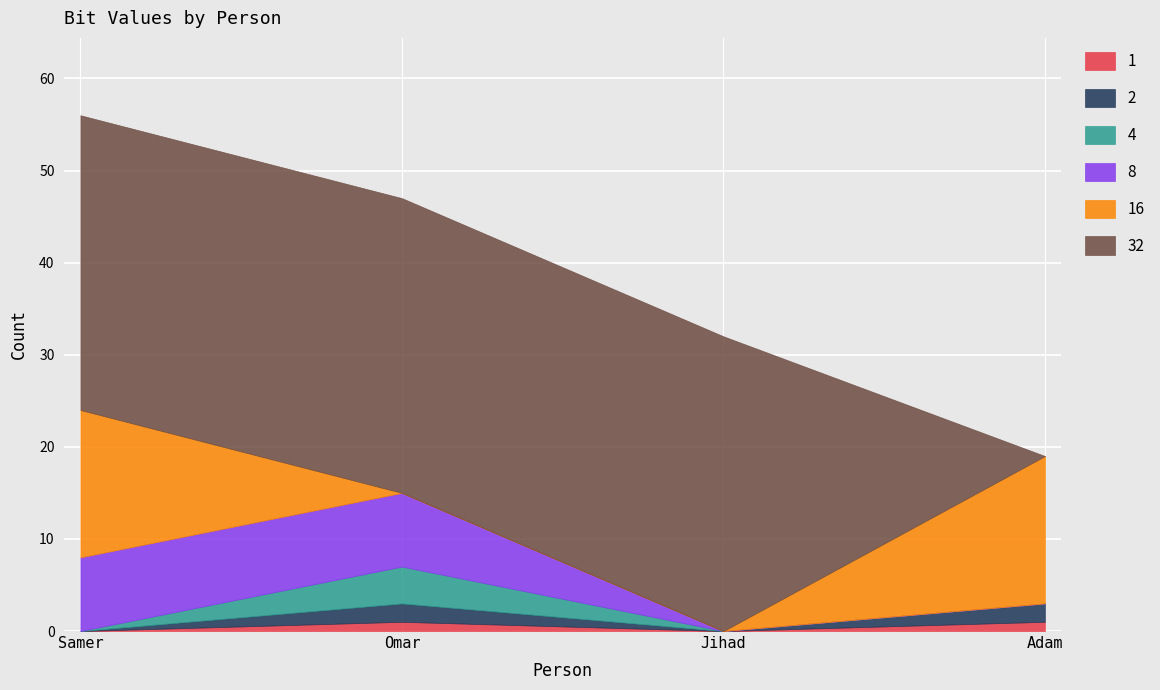

What is the maximum value for 1?

1